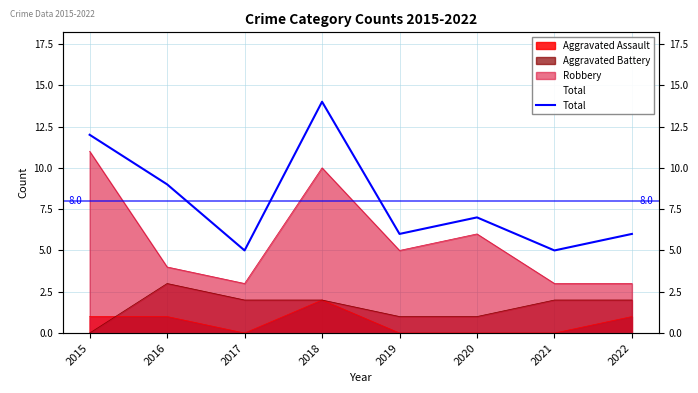

How many data points are less than 7?

4